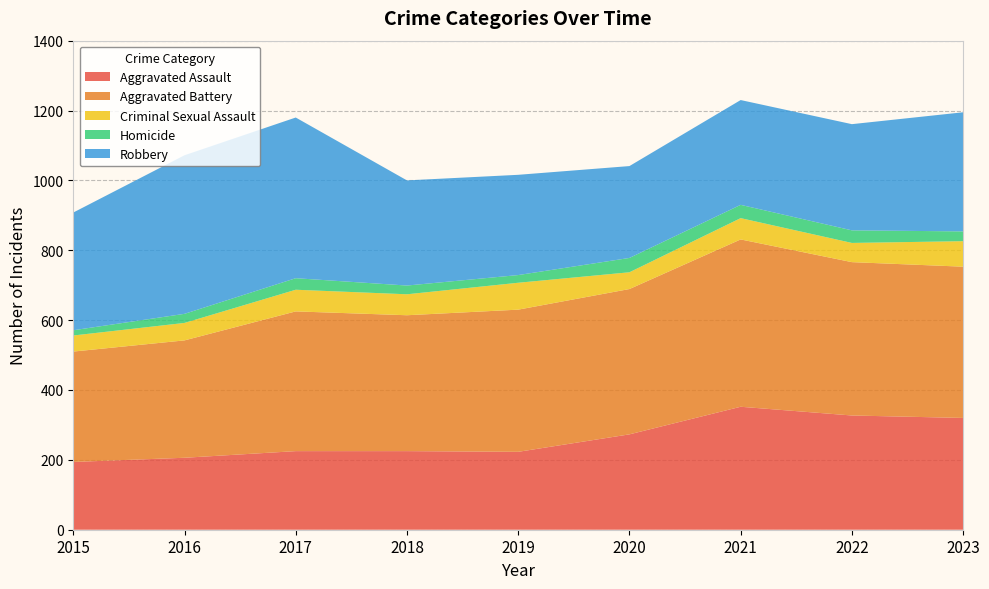

Reading left to right, what are all the values shown in this chart?

Aggravated Assault: 194	206	225	225	223	273	352	327	320
Aggravated Battery: 316	336	400	389	407	416	479	439	433
Criminal Sexual Assault: 46	50	62	60	77	48	61	55	73
Homicide: 15	26	33	25	22	41	38	36	28
Robbery: 337	454	460	301	287	263	300	304	341